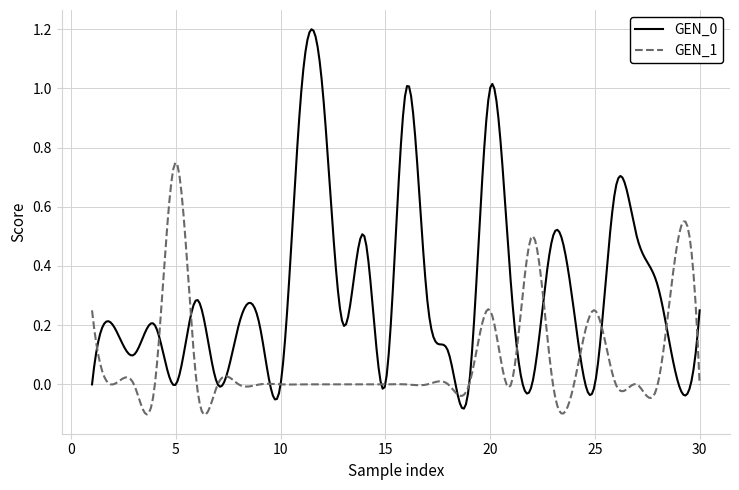

How many times do GEN_0 and GEN_1 cross each other?

17